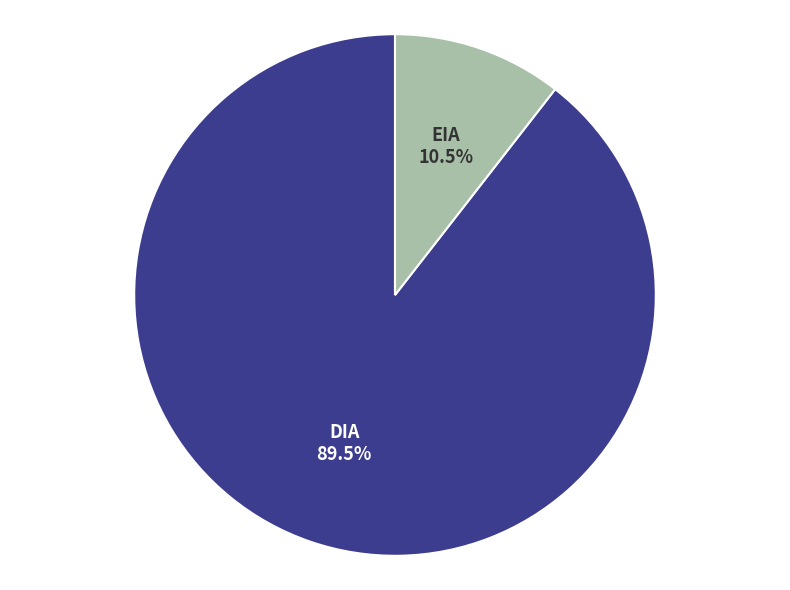

To the nearest percent, what is the difference between the DIA and EIA slice percentages?

79%